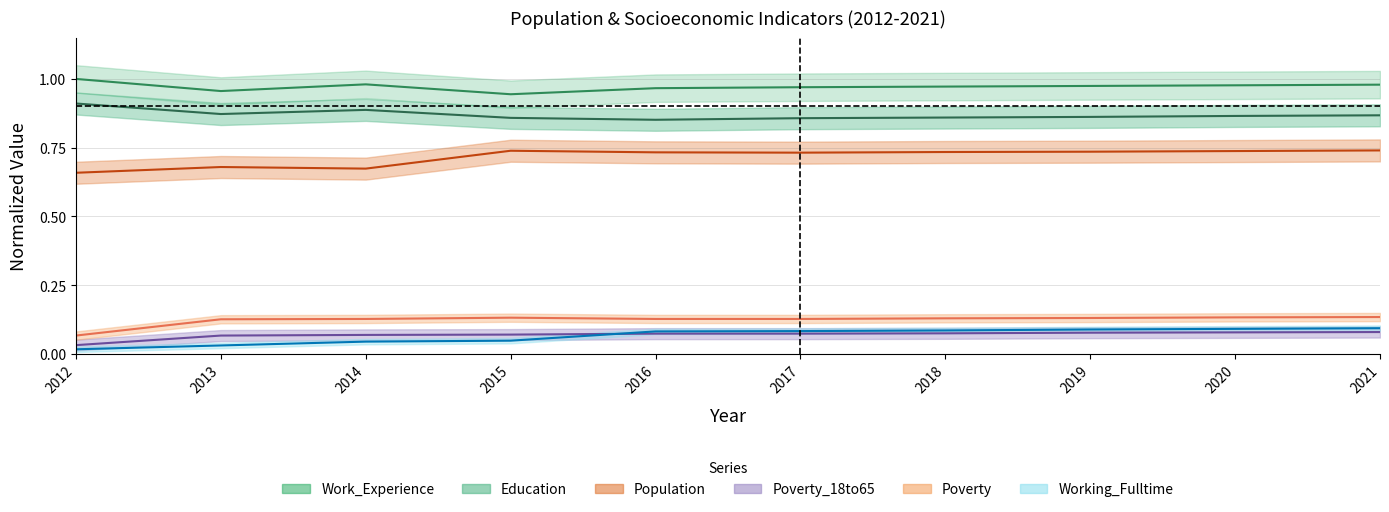

Is this an area chart (filled region under the line)?

No